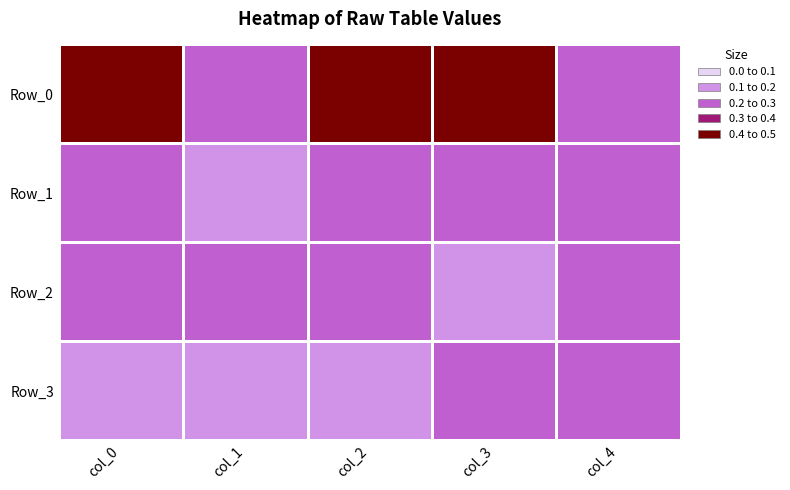

What is the total value across all series at col_1?

0.8